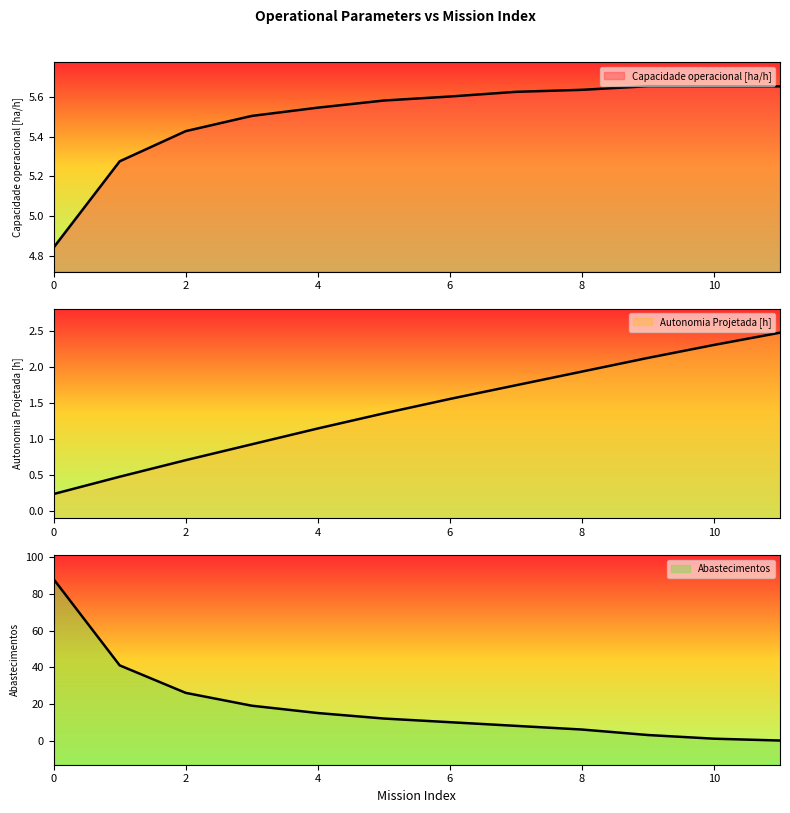

Is it true that Abastecimentos equals 26.0 at 2?

True